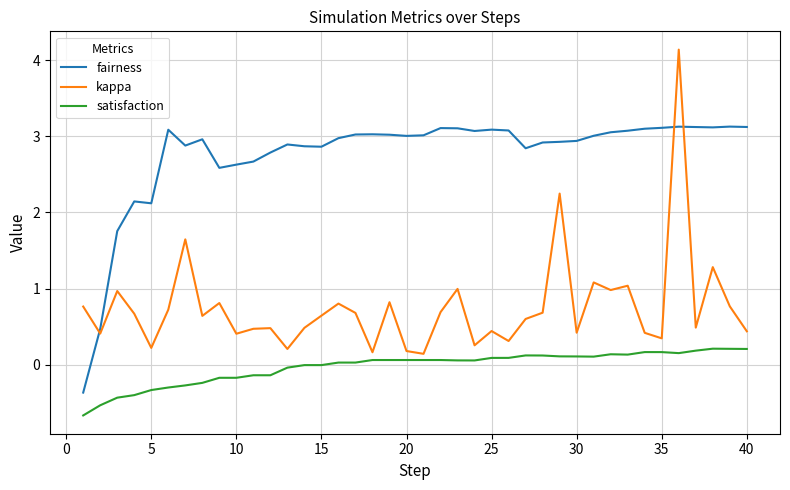

List the series in order of their overall mean, lowest first.

satisfaction, kappa, fairness